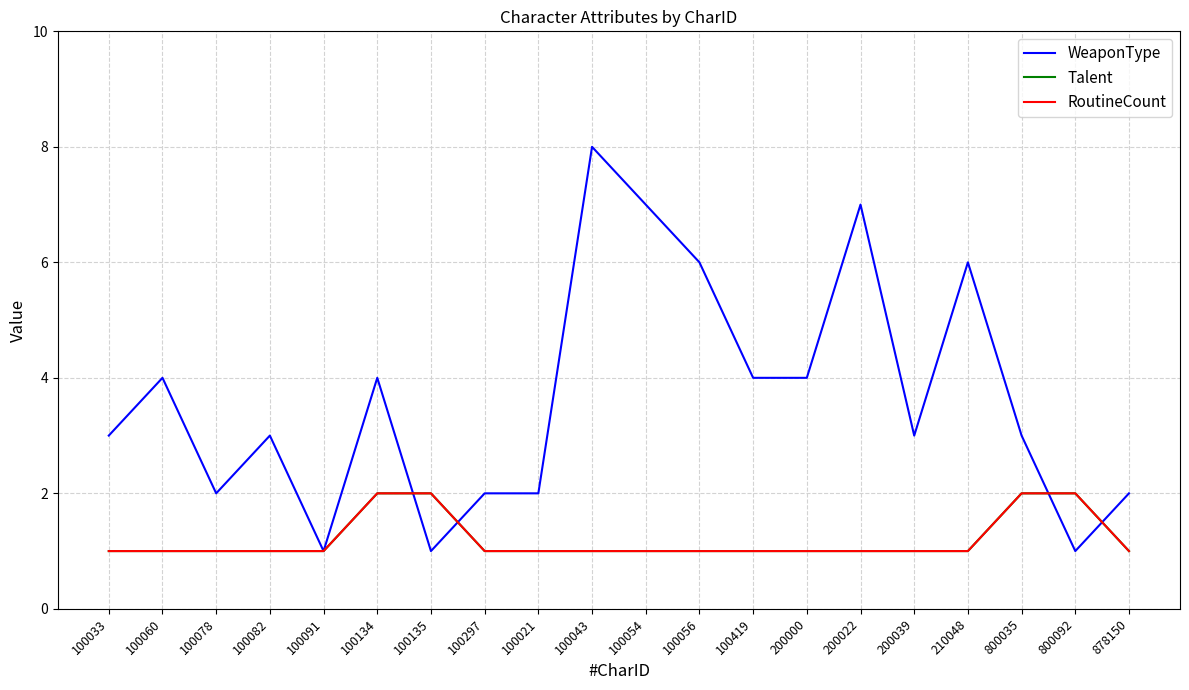

Does the chart display data point markers on the line(s)?

No